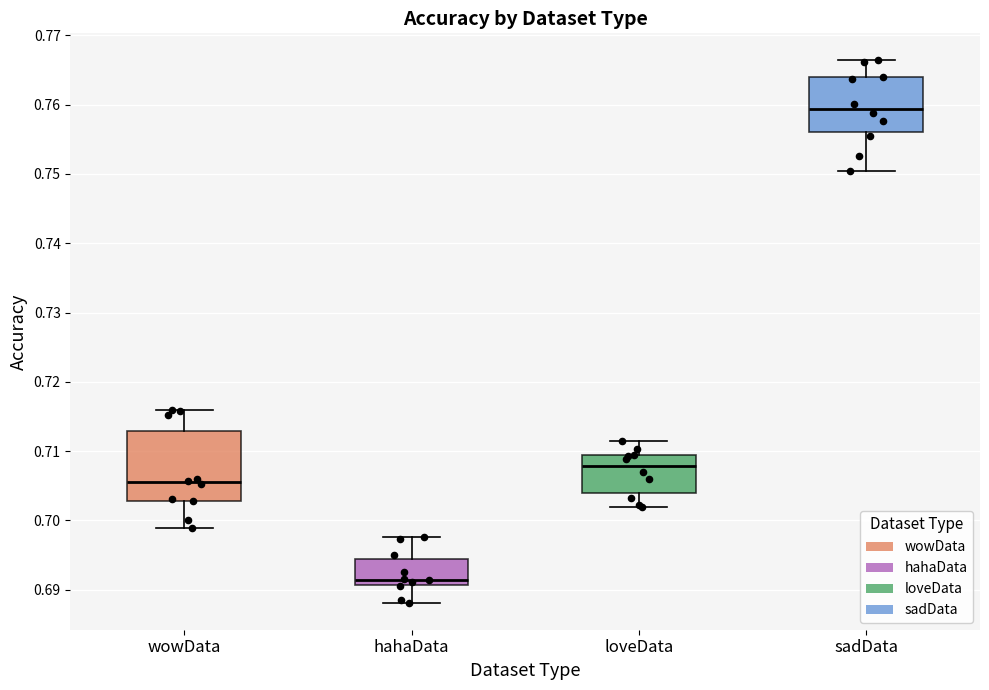

Reading left to right, read every box against the y-axis: the position of its median line, the range the box covers, and the ends of its whiskers. The values are not printed on the chart, so give them approximately, as read against the axis.

wowData: median 0.706, box 0.703 to 0.713, whiskers 0.699 to 0.716
hahaData: median 0.691 (just above the box's lower edge), box 0.691 to 0.694, whiskers 0.688 to 0.698
loveData: median 0.708, box 0.704 to 0.709, whiskers 0.702 to 0.712
sadData: median 0.759, box 0.756 to 0.764, whiskers 0.750 to 0.766